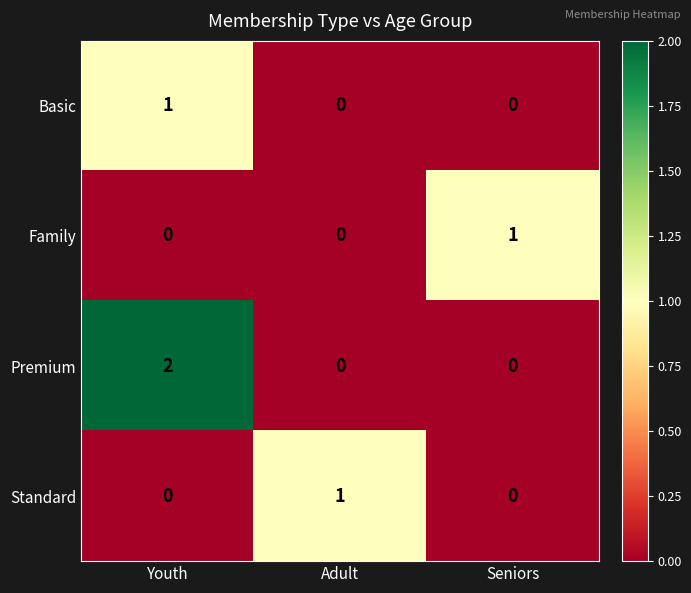

How many Basic values are between 0 and 1?

3